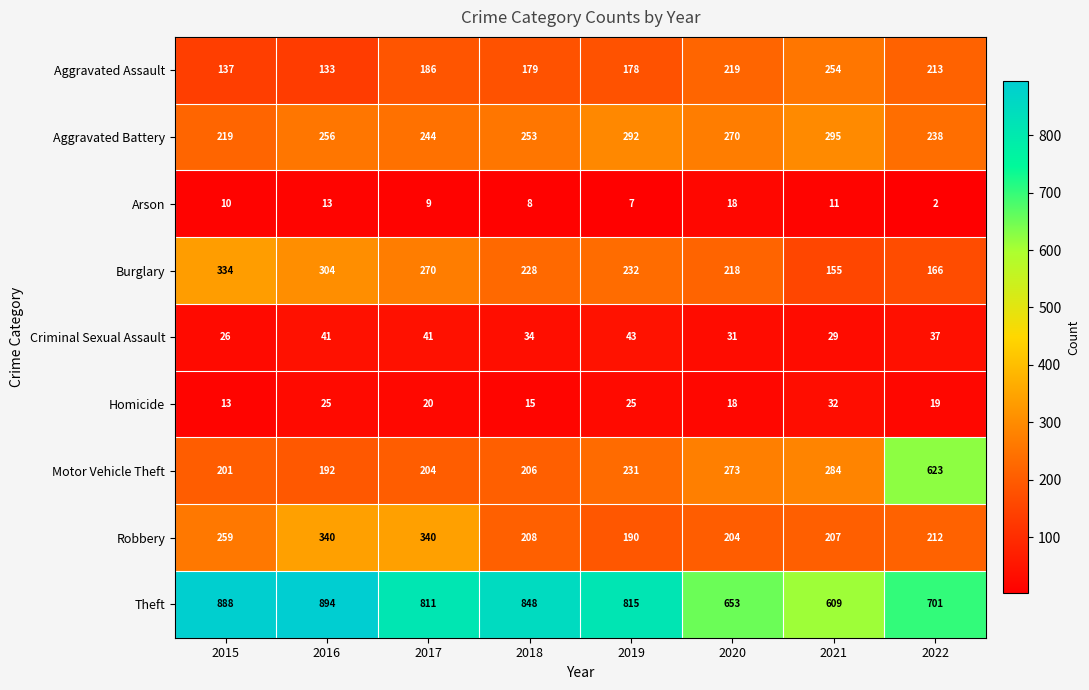

What is the spread (max minus min) of values at 2021?

598